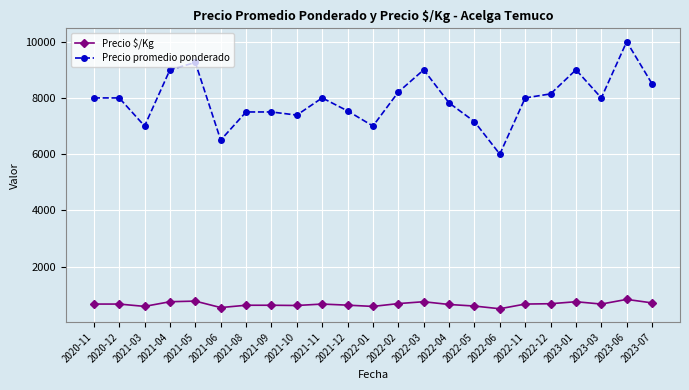

What is the difference between the maximum and second lowest values in the Precio promedio ponderado series?

3500